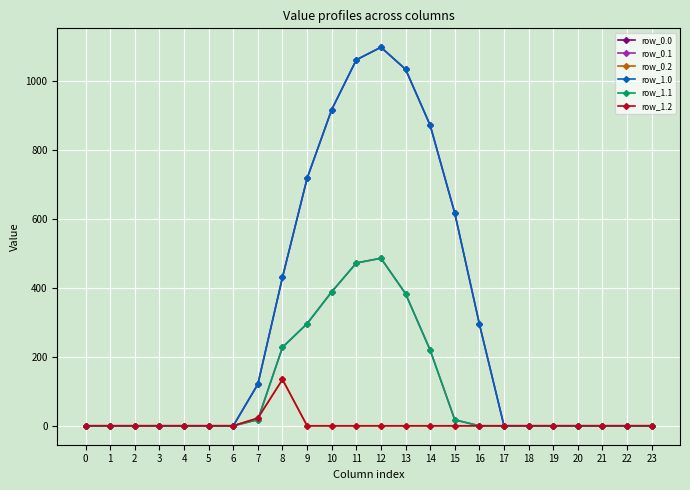

Where is the first local maximum for row_0.0?

12